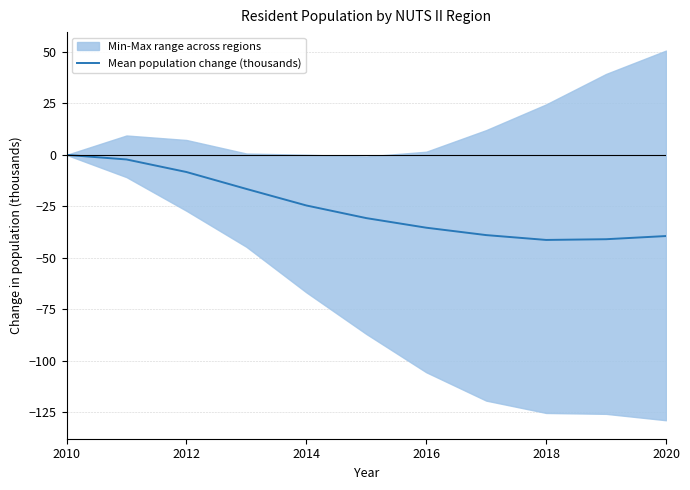

Reading left to right, list all the values displayed in this chart.

0.0	-2.2	-8.3	-16.5	-24.6	-30.7	-35.4	-39.0	-41.3	-41.0	-39.4